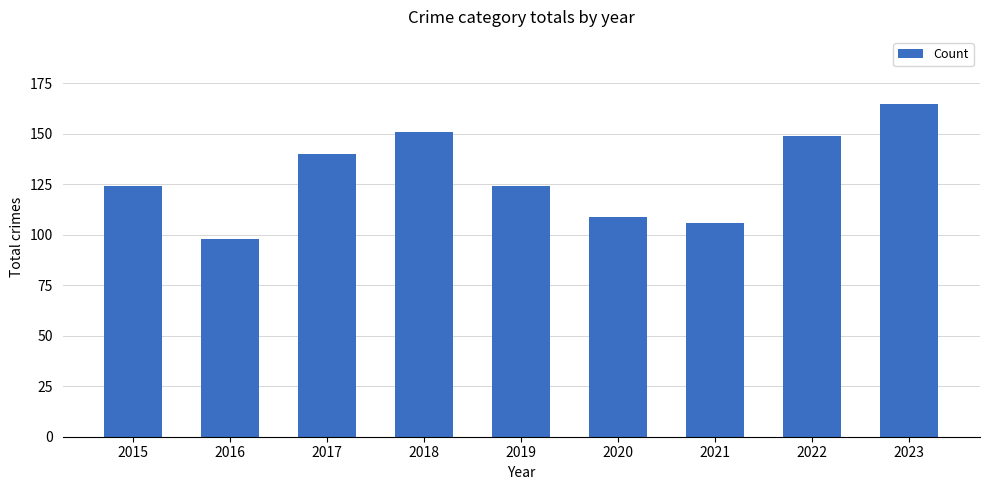

What is the value of the 9th bar from the left?

165